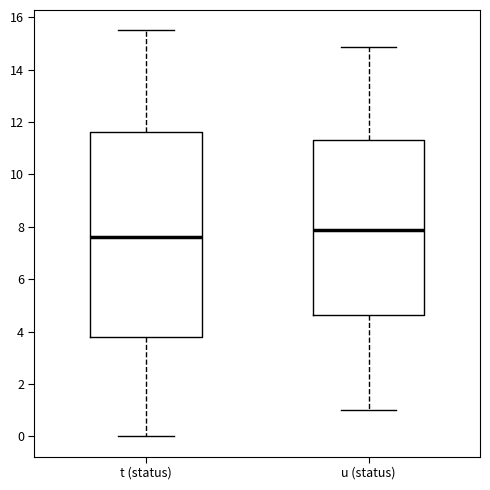

Reading left to right, read every box against the y-axis: the position of its median line, the range the box covers, and the ends of its whiskers. The values are not printed on the chart, so give them approximately, as read against the axis.

t (status): median 7.6, box 3.8 to 11.6, whiskers 0.0 to 15.6
u (status): median 7.8, box 4.6 to 11.4, whiskers 1.0 to 14.8